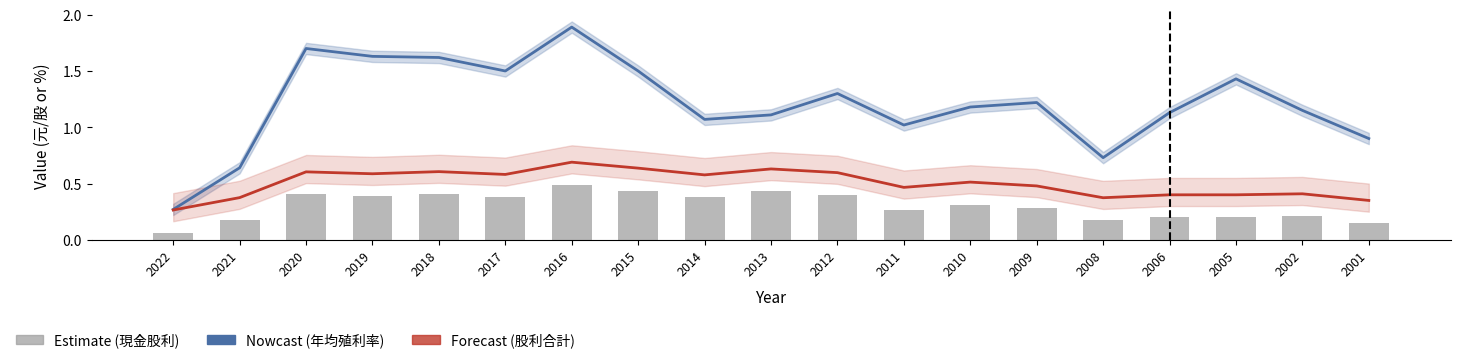

Reading left to right, what are all the values shown in this chart?

Nowcast (年均殖利率): 0.3	0.6	1.7	1.6	1.6	1.5	1.9	1.5	1.1	1.1	1.3	1.0	1.2	1.2	0.7	1.1	1.4	1.1	0.9
Forecast (股利合計): 0.3	0.4	0.6	0.6	0.6	0.6	0.7	0.6	0.6	0.6	0.6	0.5	0.5	0.5	0.4	0.4	0.4	0.4	0.3
Estimate (現金股利): 0.1	0.2	0.4	0.4	0.4	0.4	0.5	0.4	0.4	0.4	0.4	0.3	0.3	0.3	0.2	0.2	0.2	0.2	0.1